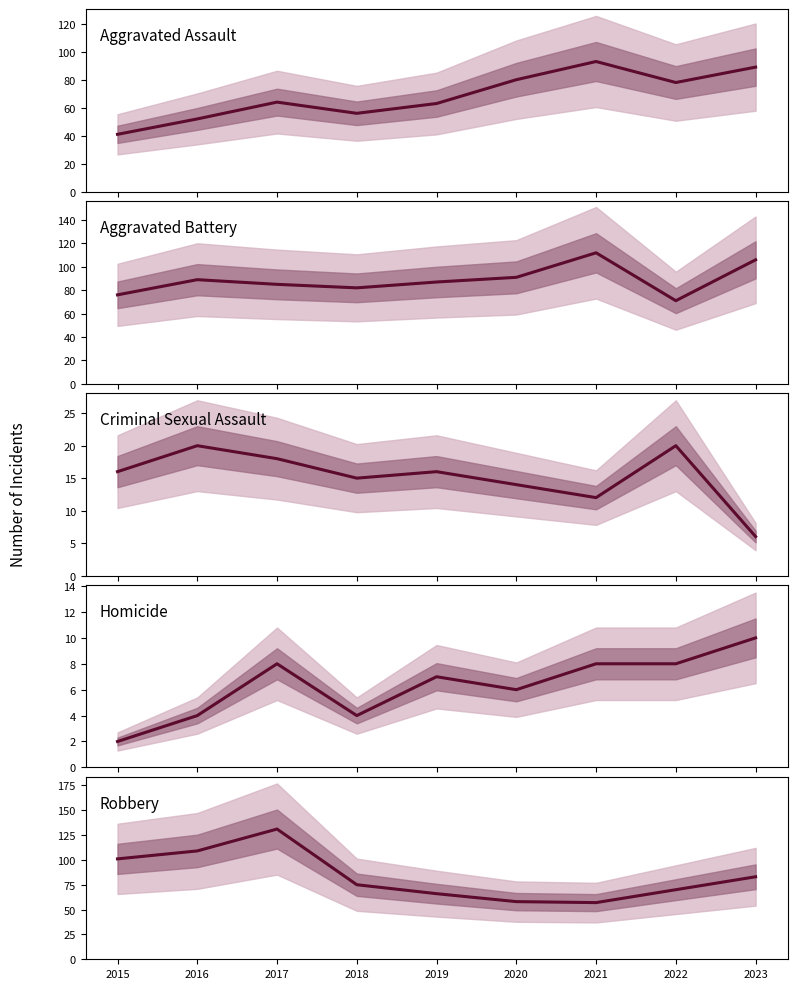

The value of Homicide at 2018 is 2. True or false?

False